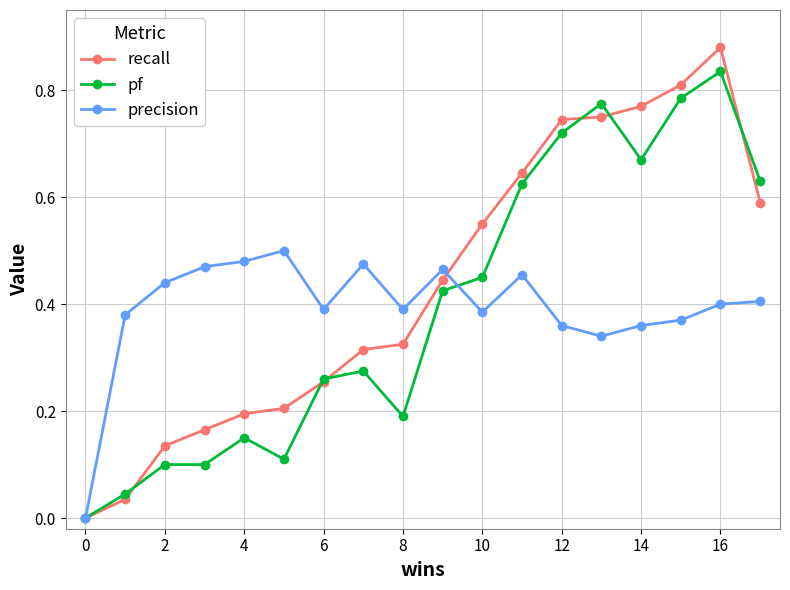

In recall, how many points are higher than both neighbors (excluding endpoints)?

1